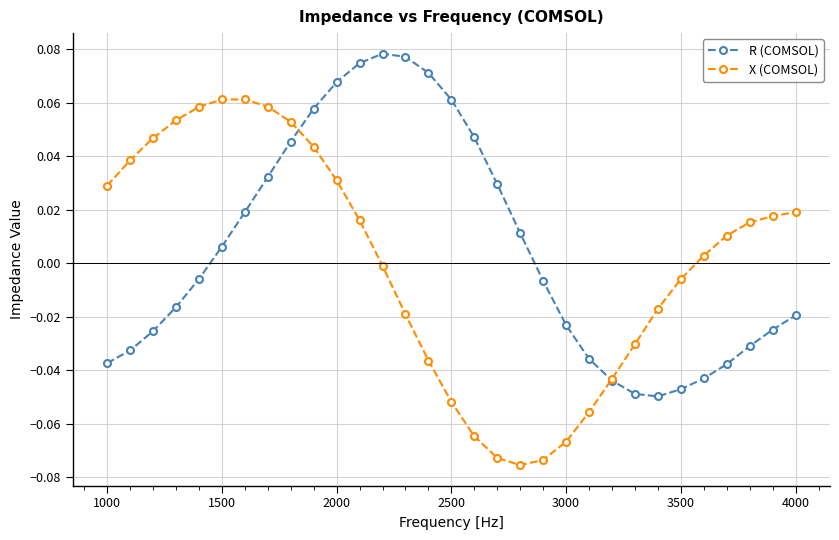

True or false: R (COMSOL) has more than 2 points higher than both neighbors.

False